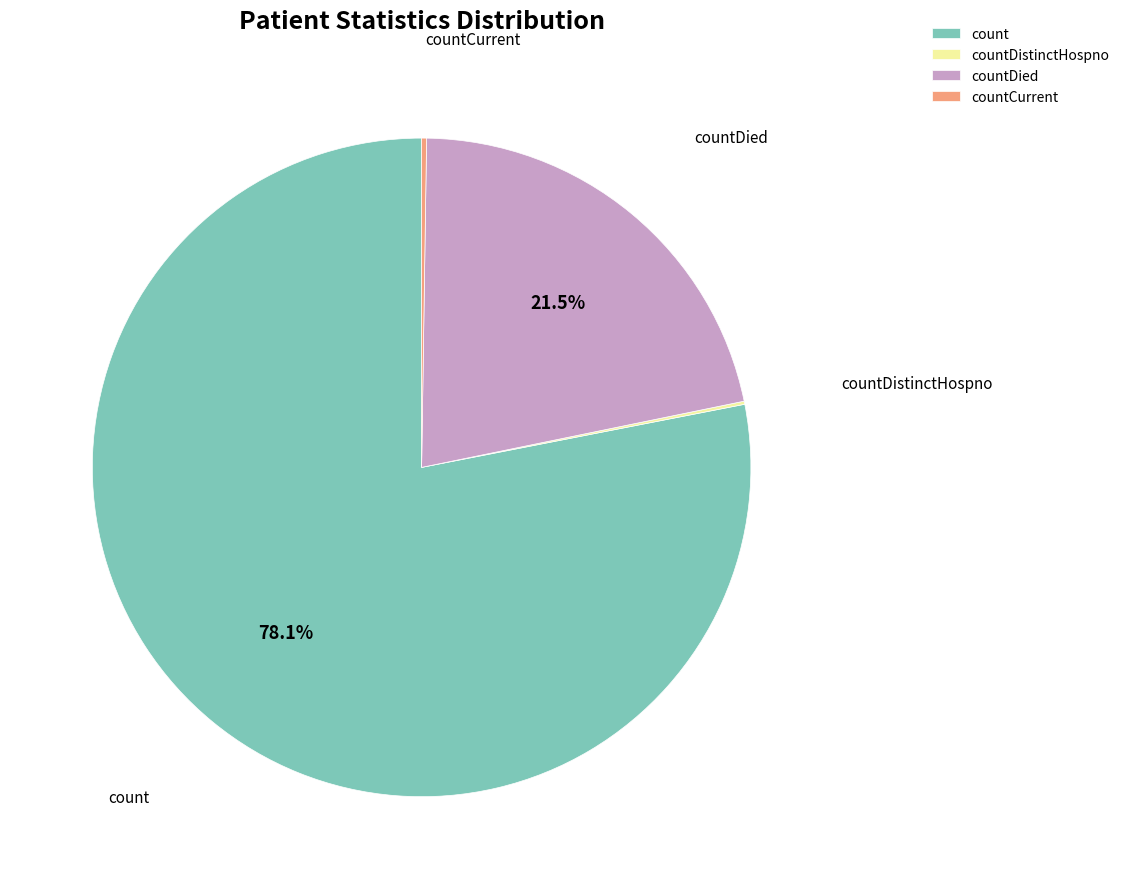

What percentage is NOT represented by count?

21.9%